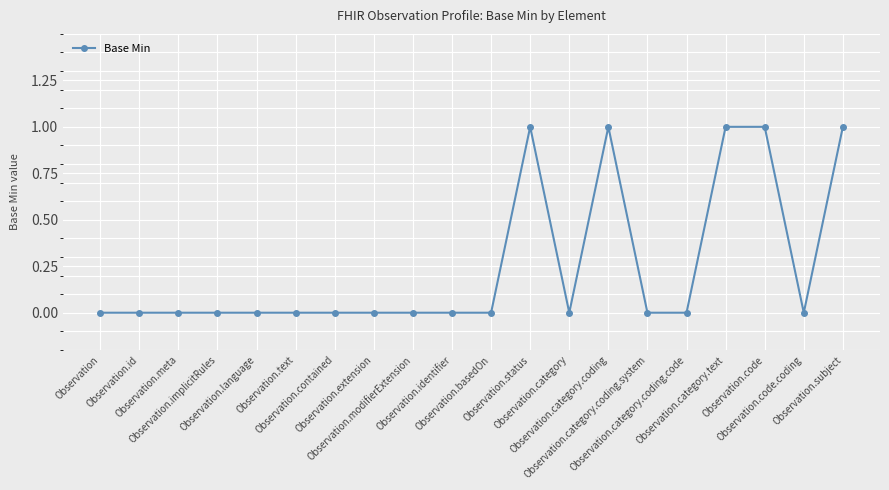

How many categories are shown in the chart?

20